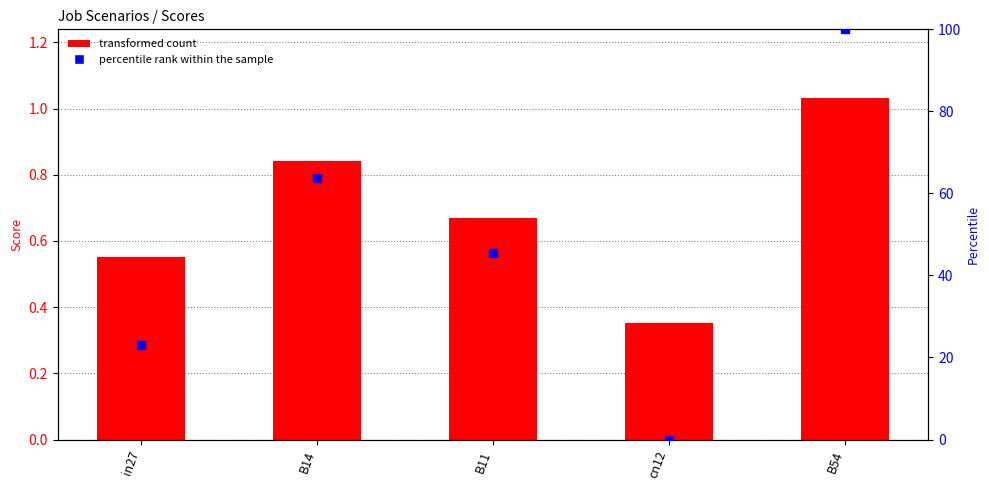

Which series has the largest Y range (max minus min)?

percentile rank within the sample